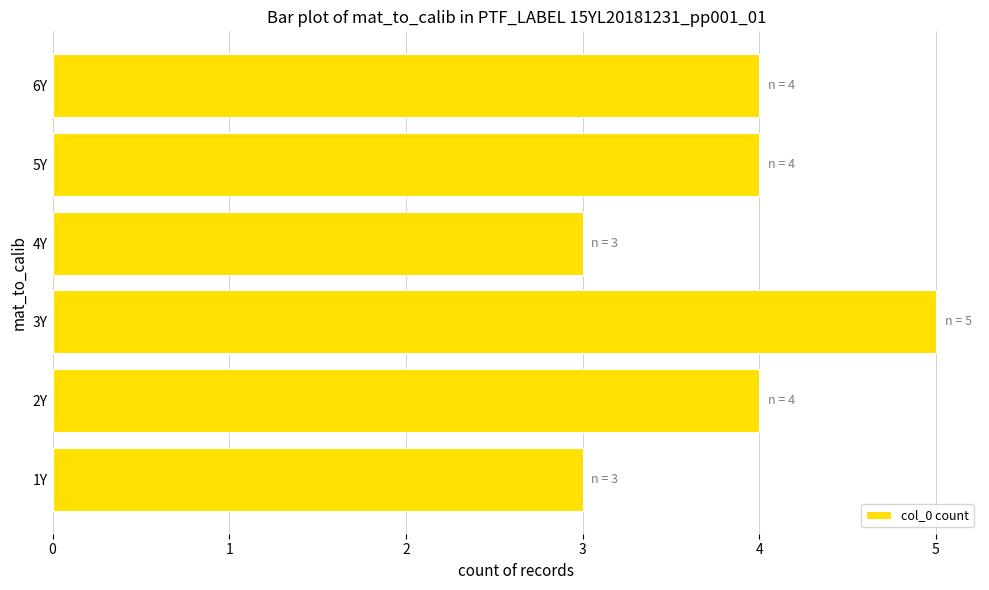

The value at 3Y is 2. True or false?

False